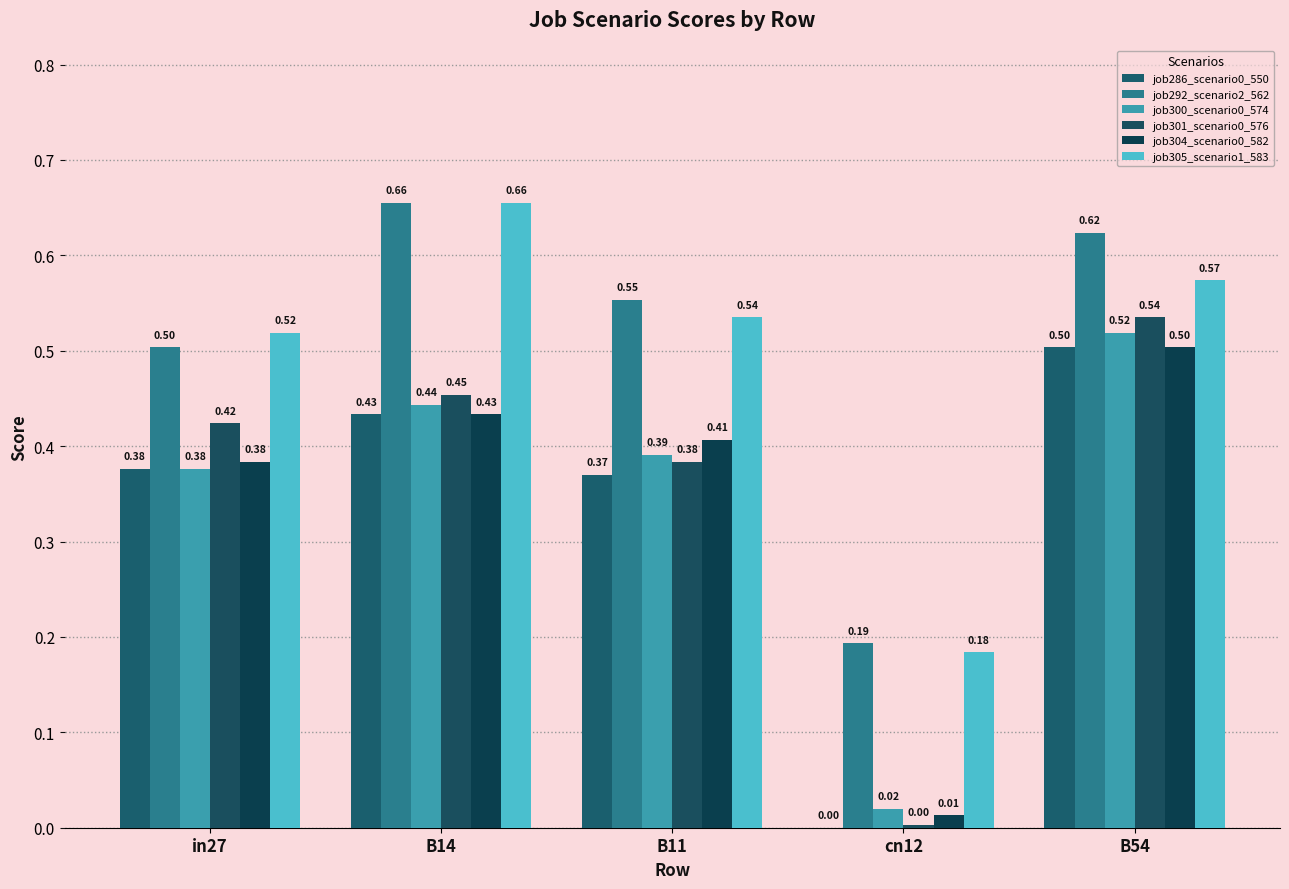

What is the sum of all job305_scenario1_583 values?

2.5